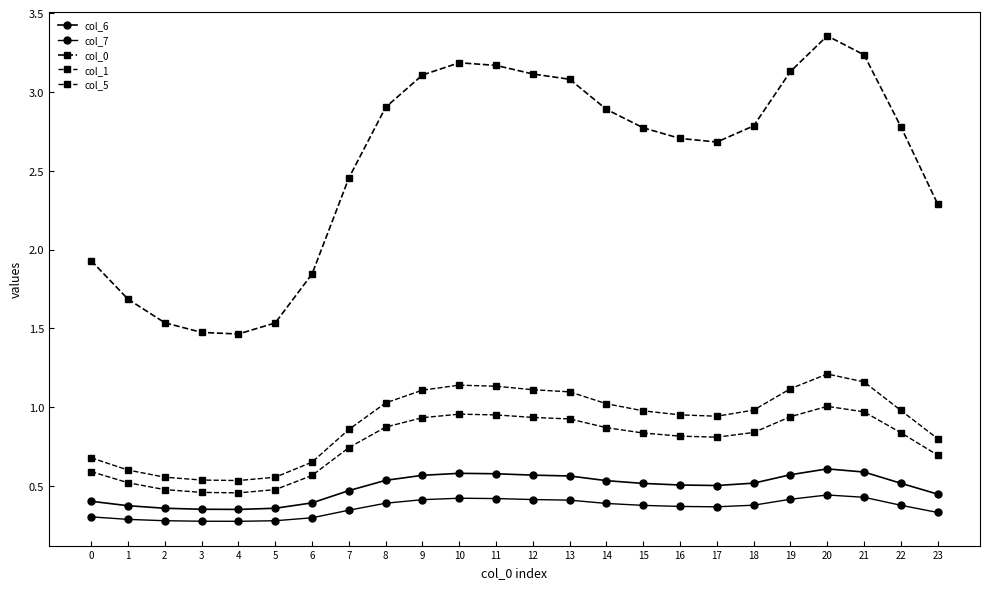

How many interior local peaks does the col_5 series have?

2